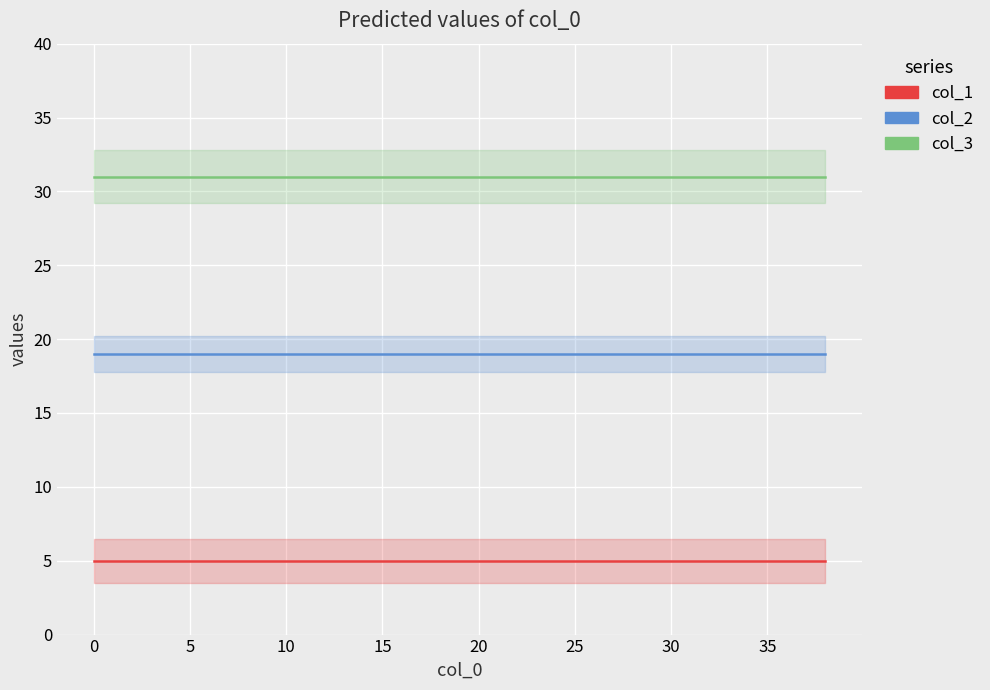

True or false: col_1 has more than 2 interior local peaks.

False